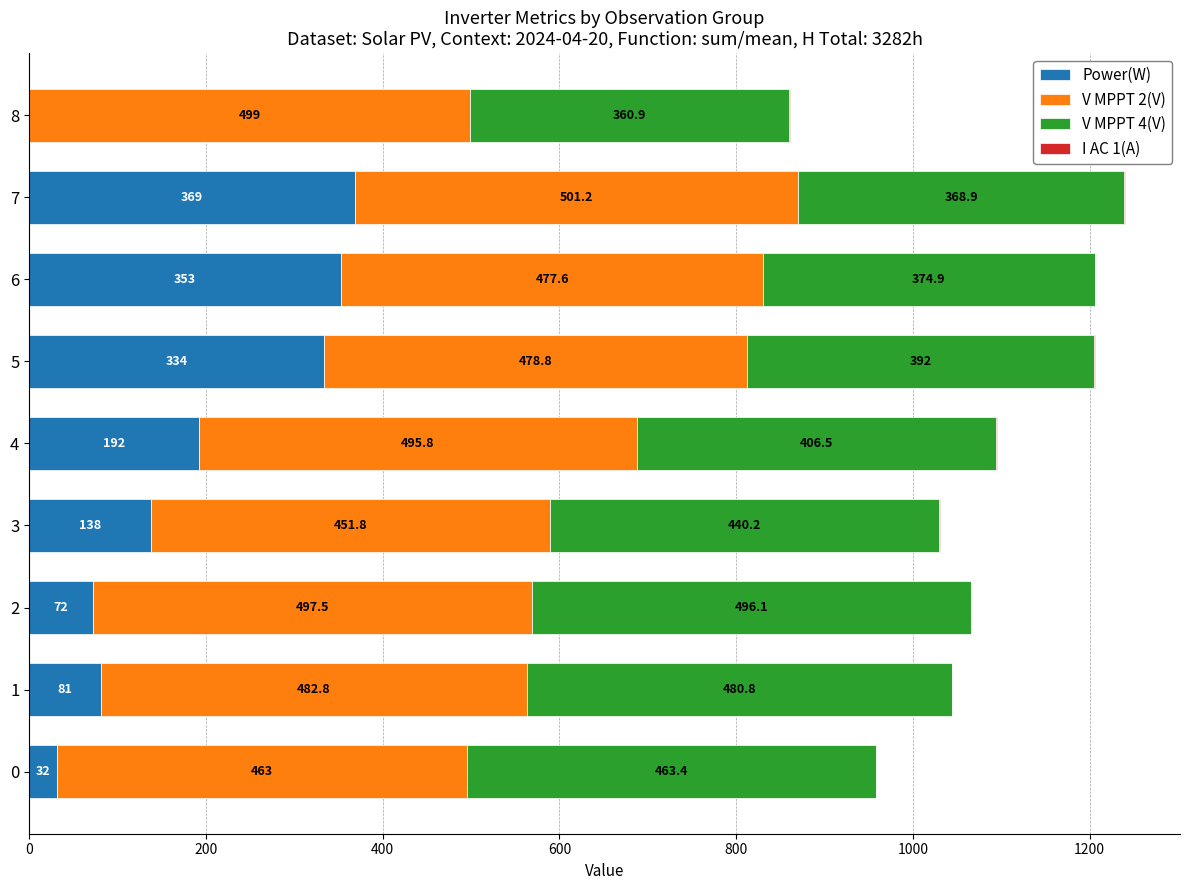

At which category is the sum across all series the highest?

7